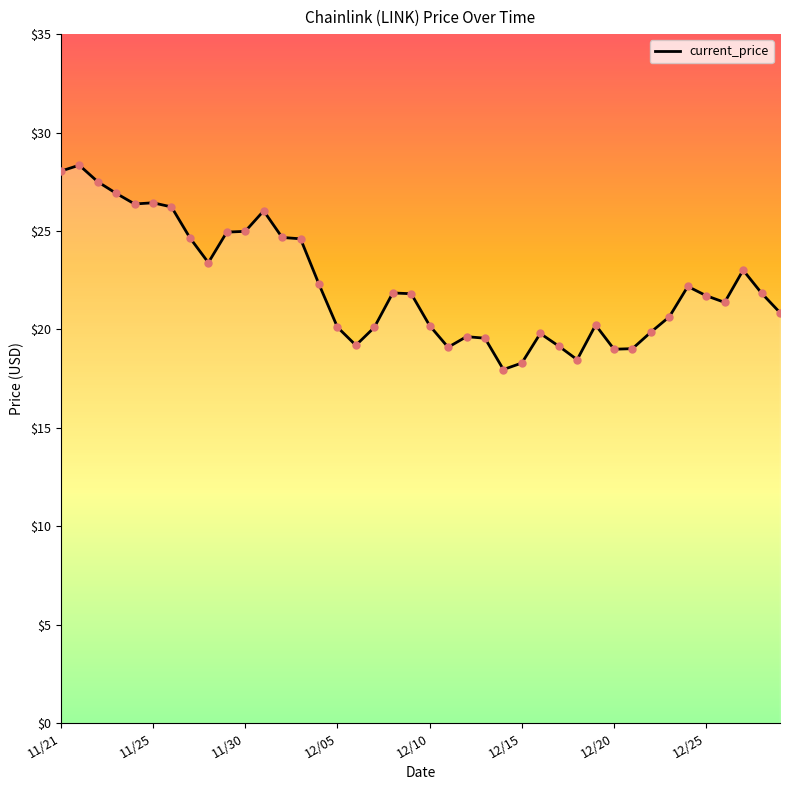

What is the greatest value displayed?

28.3